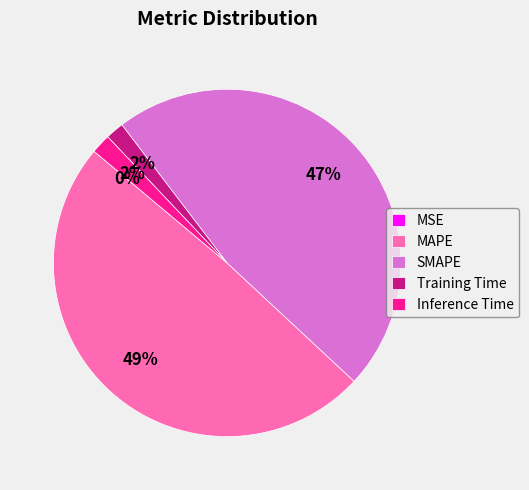

Between SMAPE and MAPE, which is larger?

MAPE